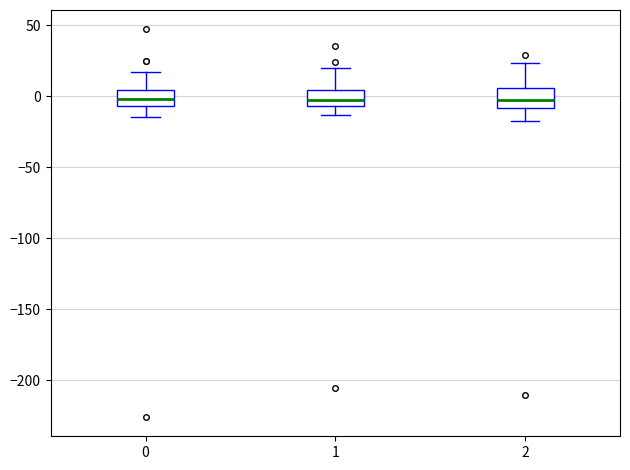

Reading left to right, transcribe this box plot: for each box, give where its median line is, the range the box spans, and where its two whiskers end, as read against the y-axis. The values are not printed on the chart, so give them approximately, as read against the axis.

0: median 0, box -5 to 5, whiskers -15 to 15
1: median -5 (inside the box), box -5 to 5, whiskers -15 to 20
2: median -5, box -10 to 5, whiskers -15 to 25